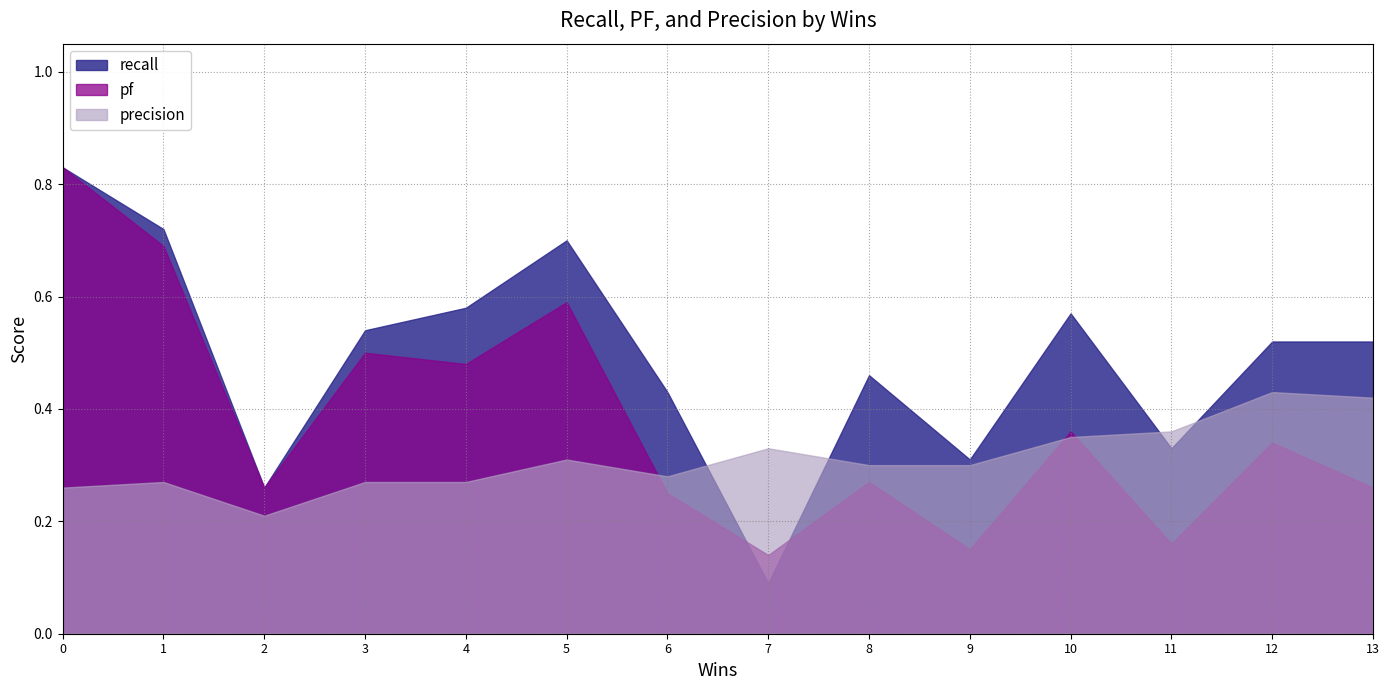

In pf, how many points are lower than both neighbors (excluding endpoints)?

5